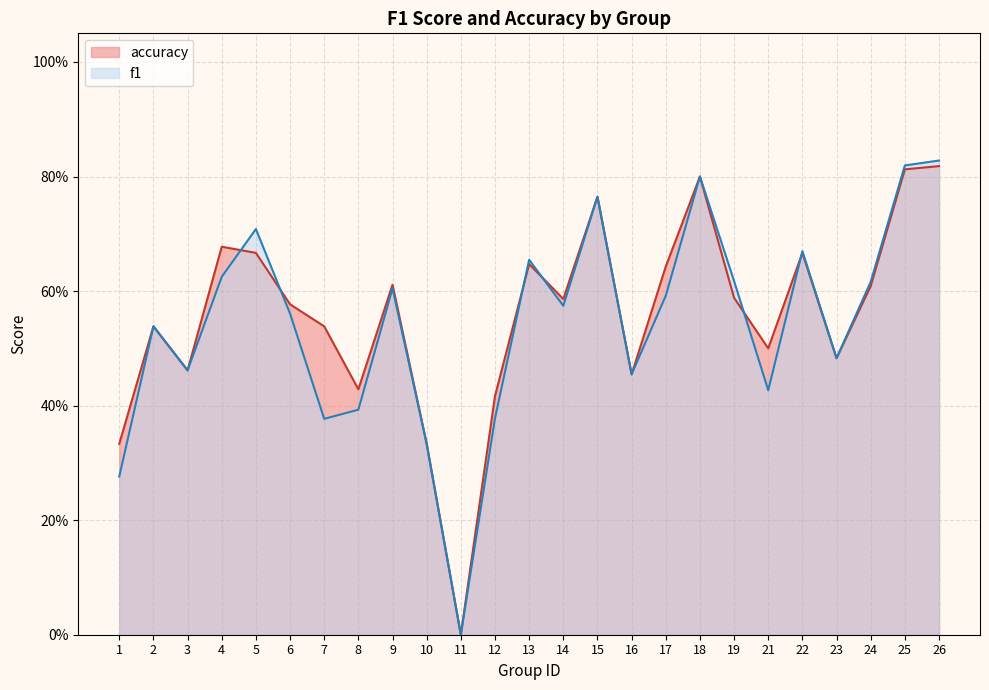

After their last crossing, which series has the higher values: accuracy or f1?

f1